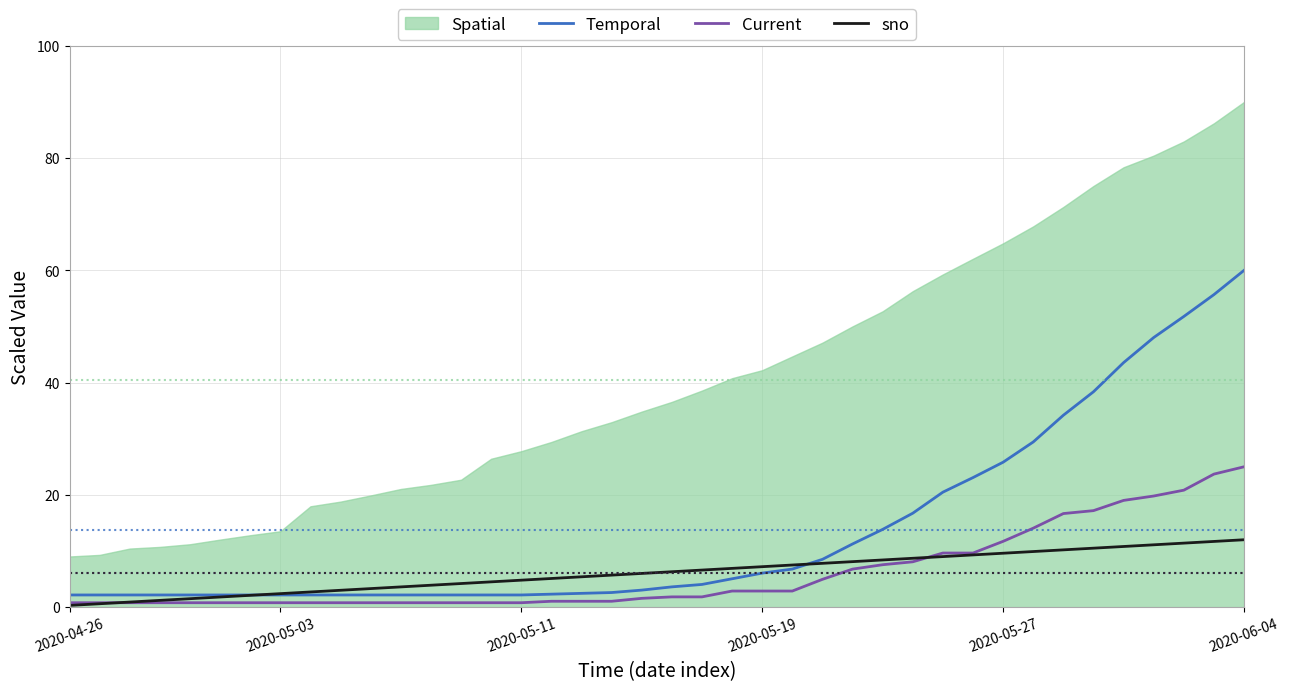

What is the value of the sno point at the 35th from the left?

10.5